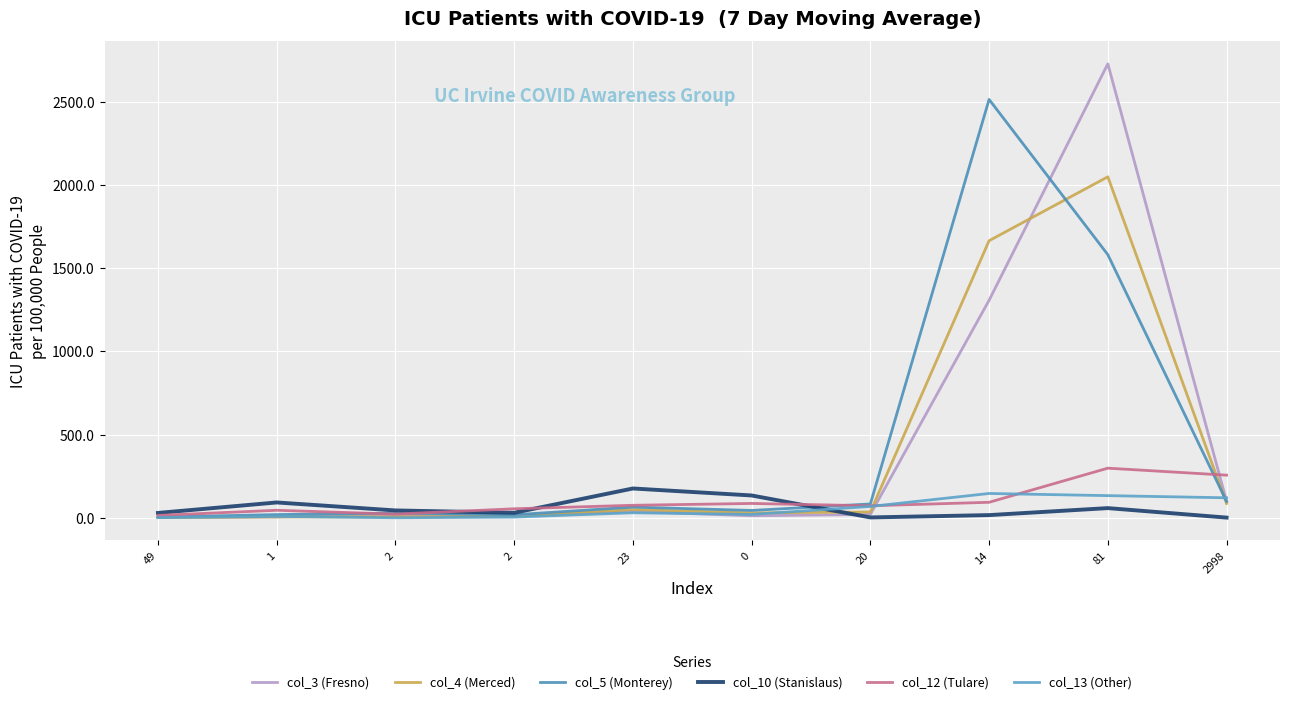

Reading left to right, transcribe all the data shown in this chart.

col_3 (Fresno): 49=2	1=5	2=14	2=11	23=38	0=12	20=20	14=1307	81=2728	2998=99
col_4 (Merced): 49=1	1=5	2=6	2=8	23=49	0=29	20=35	14=1665	81=2049	2998=86
col_5 (Monterey): 49=4	1=19	2=28	2=18	23=64	0=44	20=83	14=2514	81=1581	2998=98
col_10 (Stanislaus): 49=29	1=92	2=44	2=30	23=176	0=134	20=2	14=16	81=58	2998=1
col_12 (Tulare): 49=14	1=45	2=22	2=54	23=75	0=86	20=72	14=93	81=298	2998=256
col_13 (Other): 49=1	1=8	2=0	2=4	23=30	0=20	20=68	14=146	81=133	2998=120